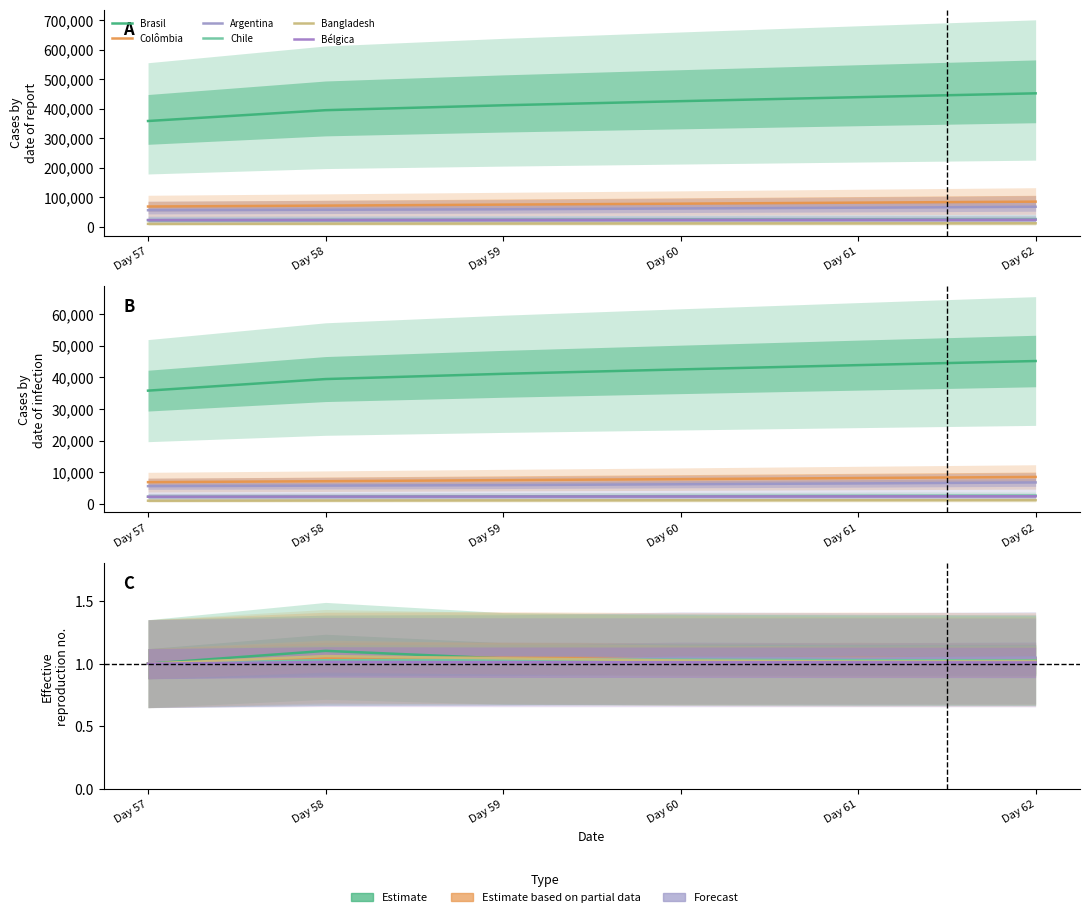

Between Day 59 and Day 62, which series saw the biggest shift?

Bangladesh